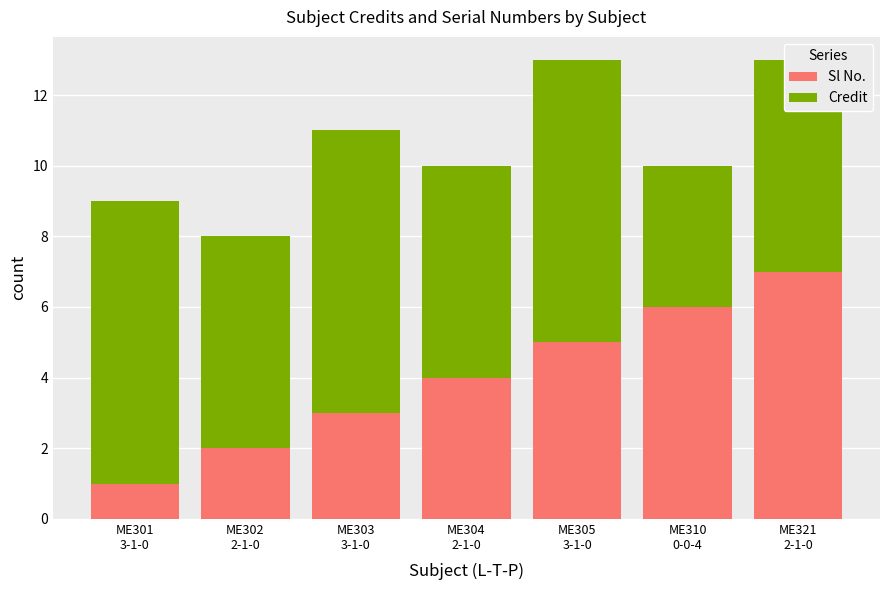

Does the chart contain stacked bars?

Yes